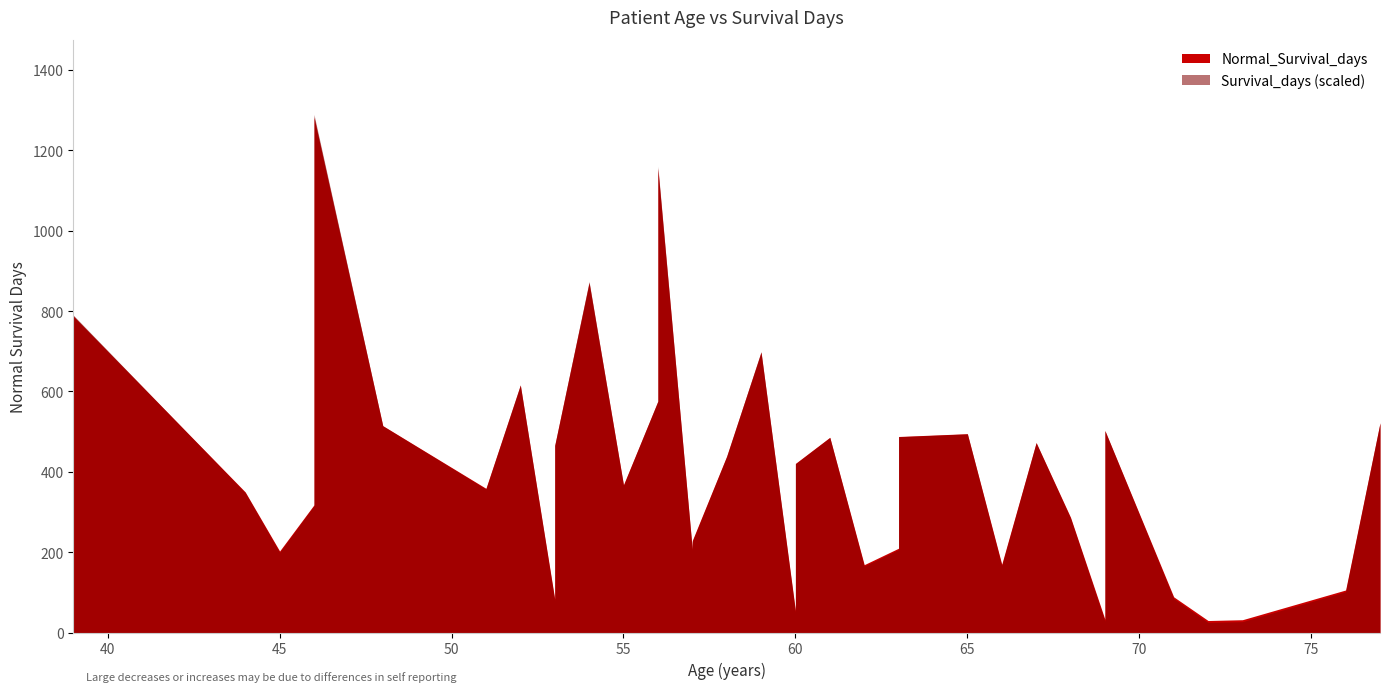

Is it true that Survival_days_scaled equals 0.4 at 25?

False